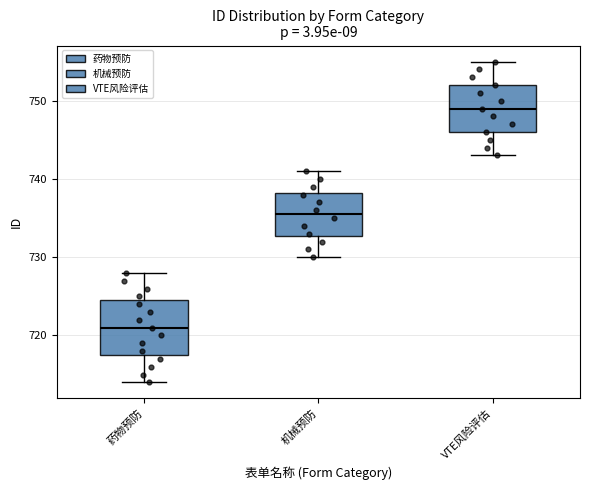

Comparing the boxes themselves (not the whiskers), which one is the tallest?

药物预防